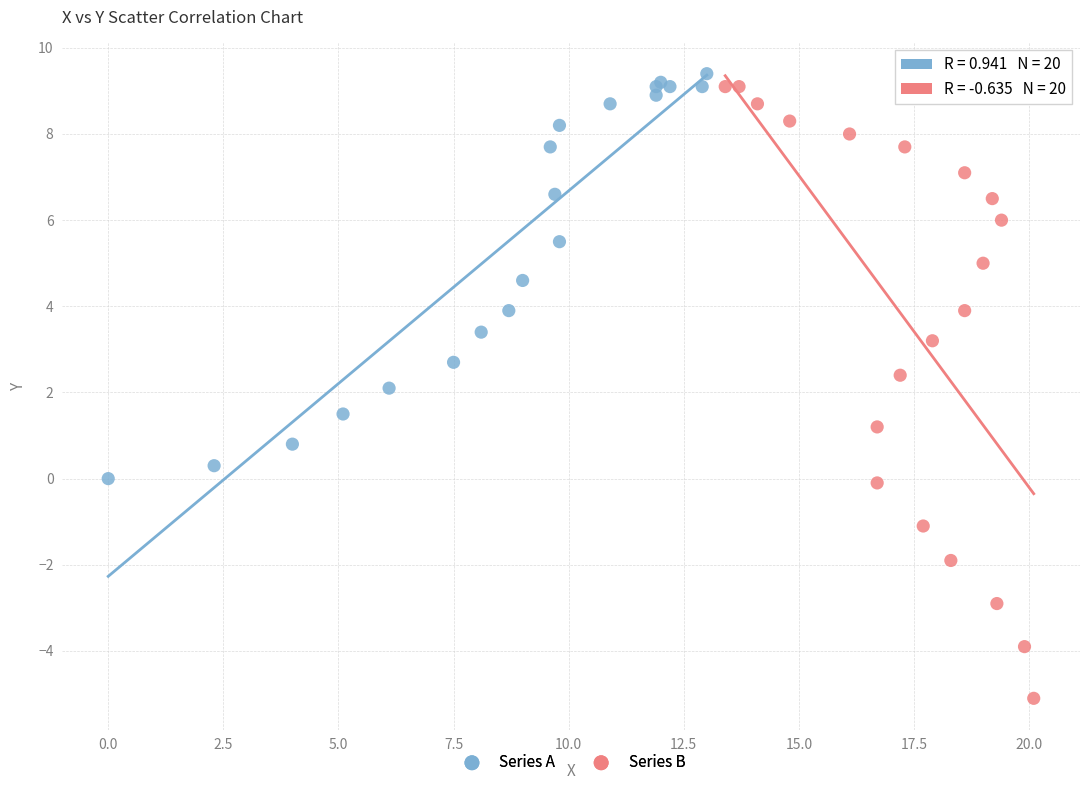

Which series reaches the maximum Y coordinate?

Series A